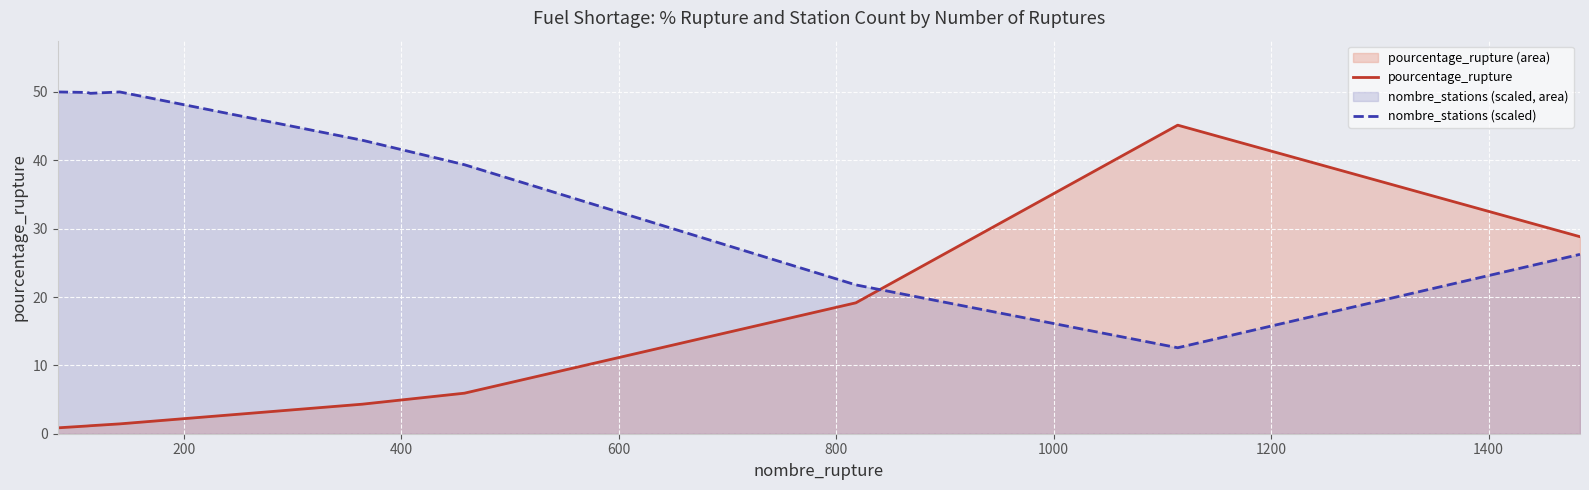

True or false: nombre_stations (scaled) and pourcentage_rupture cross at least once.

True